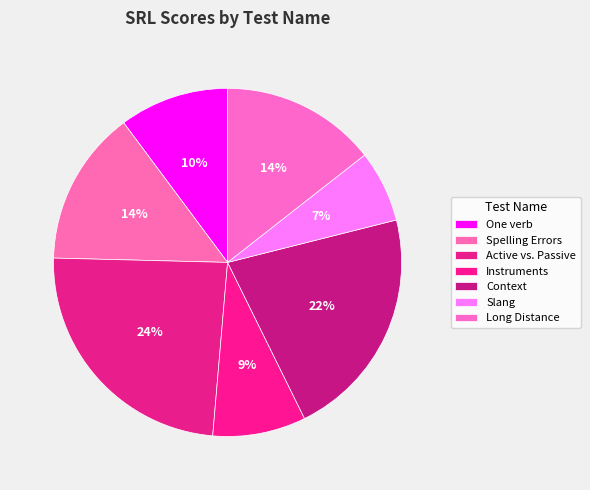

What is the change in value from Instruments to Long Distance?

+0.1